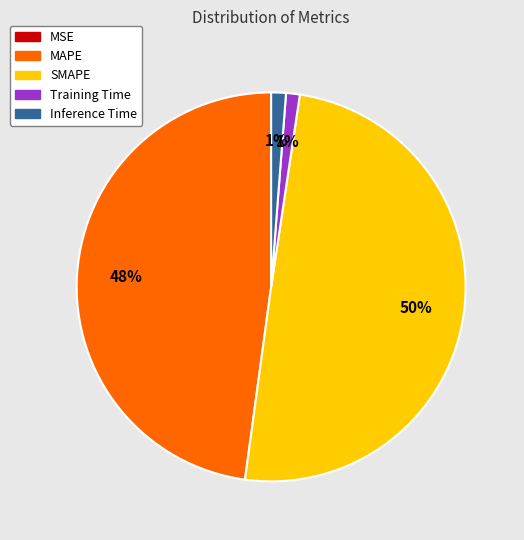

To the nearest percent, what portion does Training Time represent?

1%